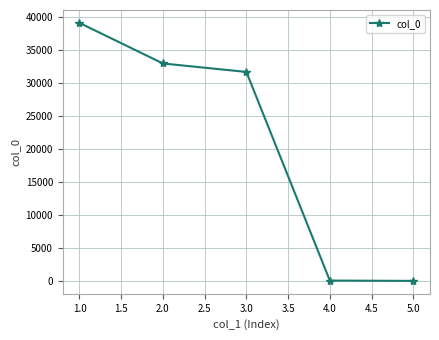

How many values are below 31620?

2